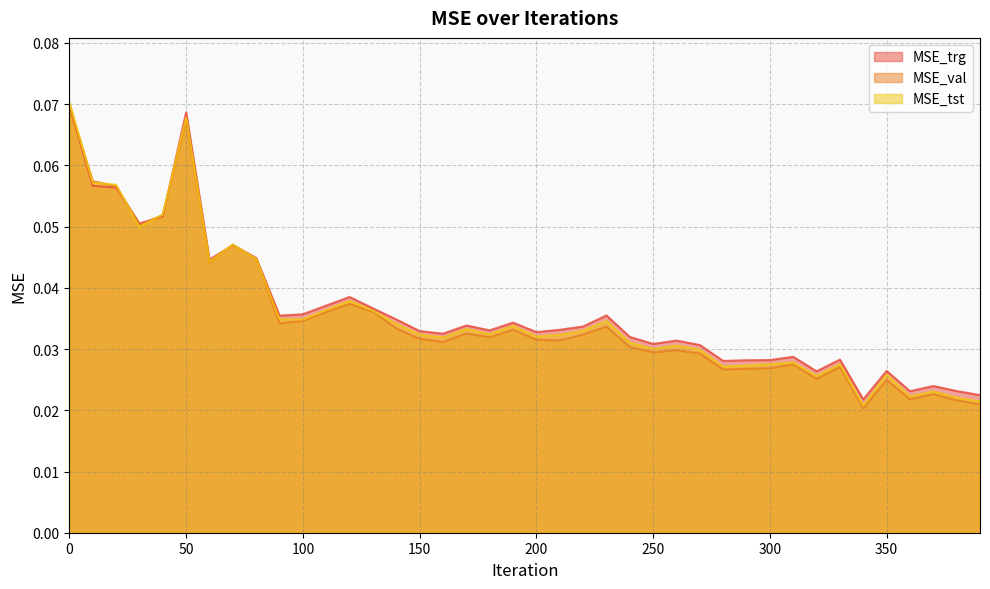

In MSE_trg, how many points are lower than both neighbors (excluding endpoints)?

11